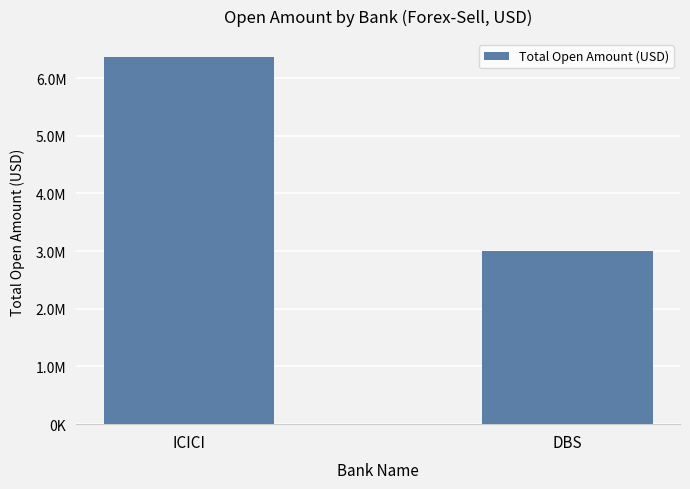

The chart shows a value of 3000000.0 at DBS. True or false?

True